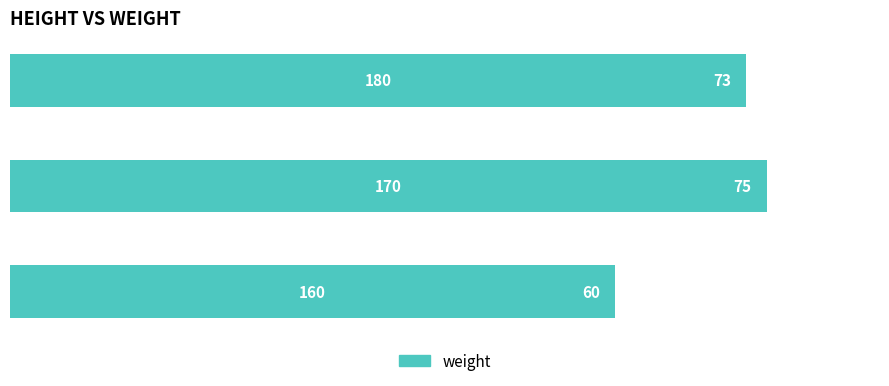

How many series are shown in this chart?

1